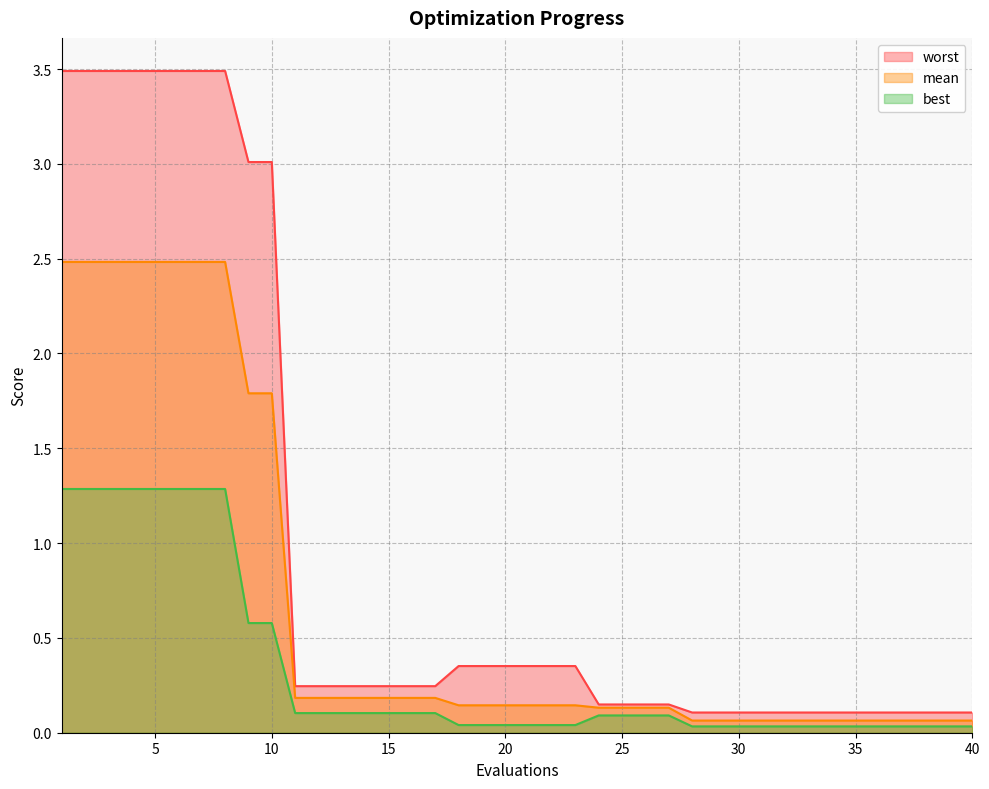

What is the value of the worst point at the 38th from the left?

0.1